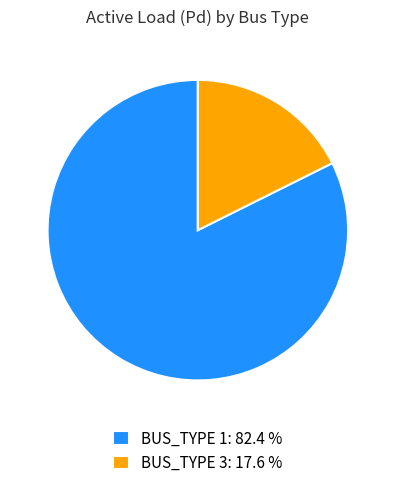

Rank the categories by value from lowest to highest.

BUS_TYPE 3: 17.6 %, BUS_TYPE 1: 82.4 %